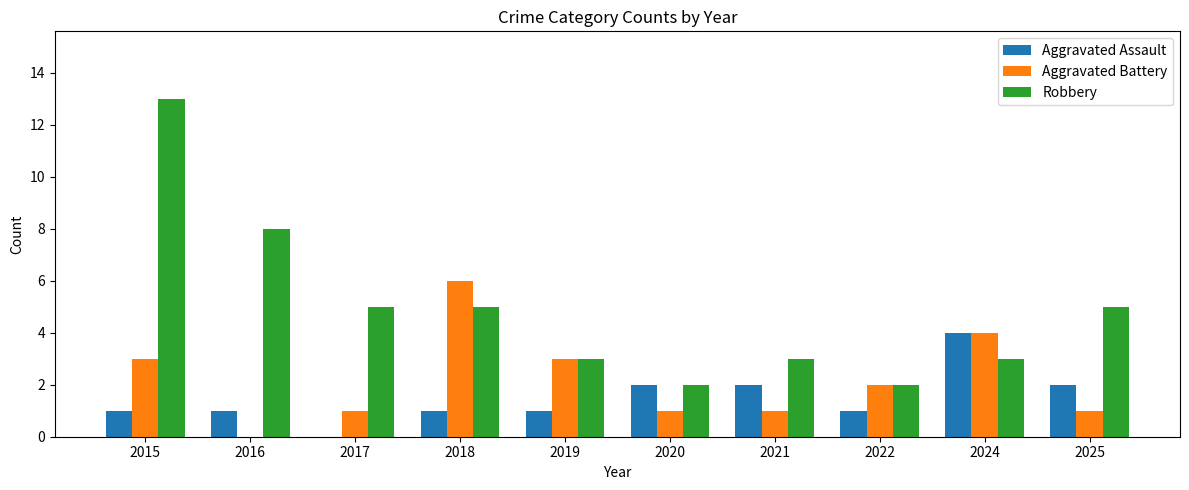

What is the total value across all series at 2019?

7